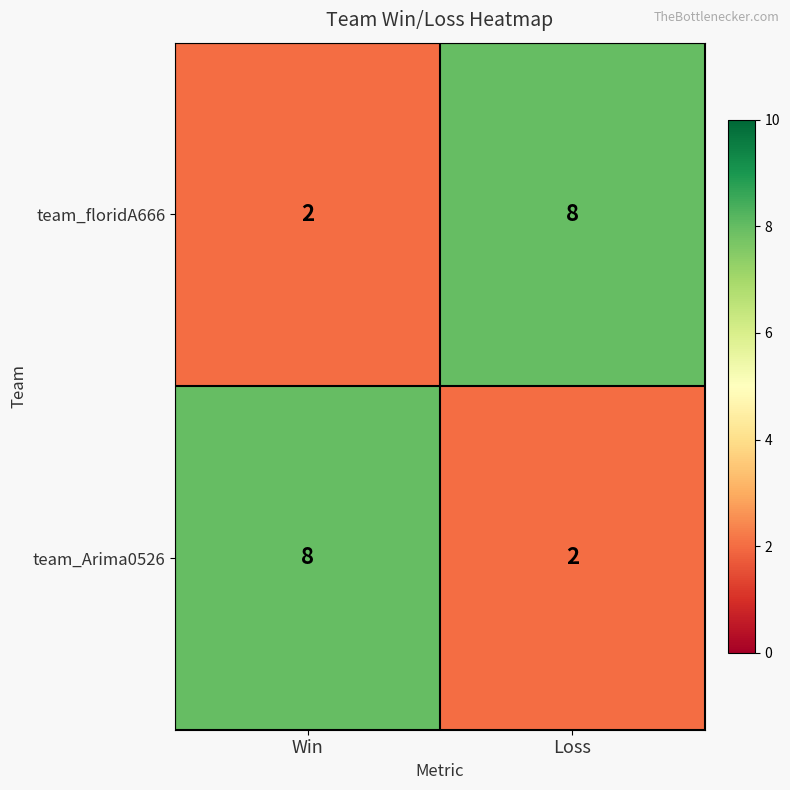

Reading left to right, transcribe all the data shown in this chart.

team_floridA666: 2	8
team_Arima0526: 8	2